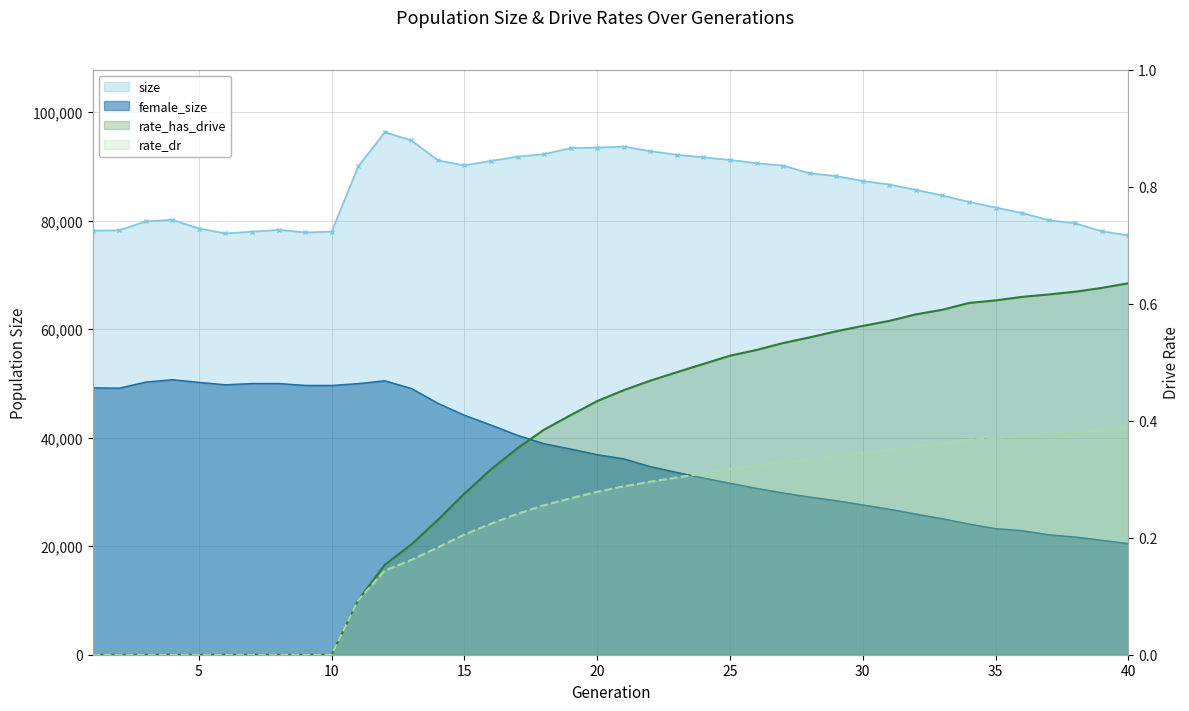

What is the difference between the highest and lowest values at 30?

77981.0